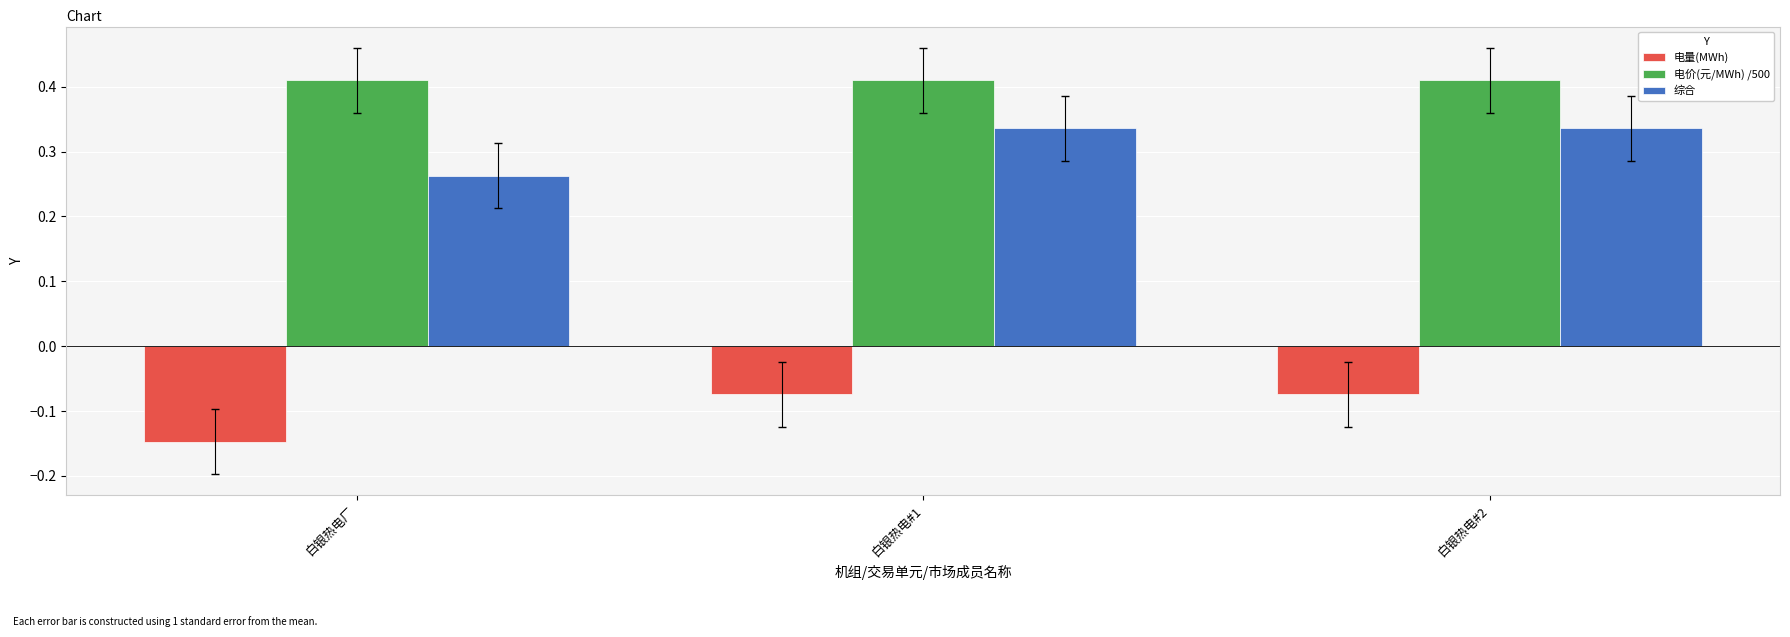

Which category has the lowest value in the 综合 series?

白银热电厂